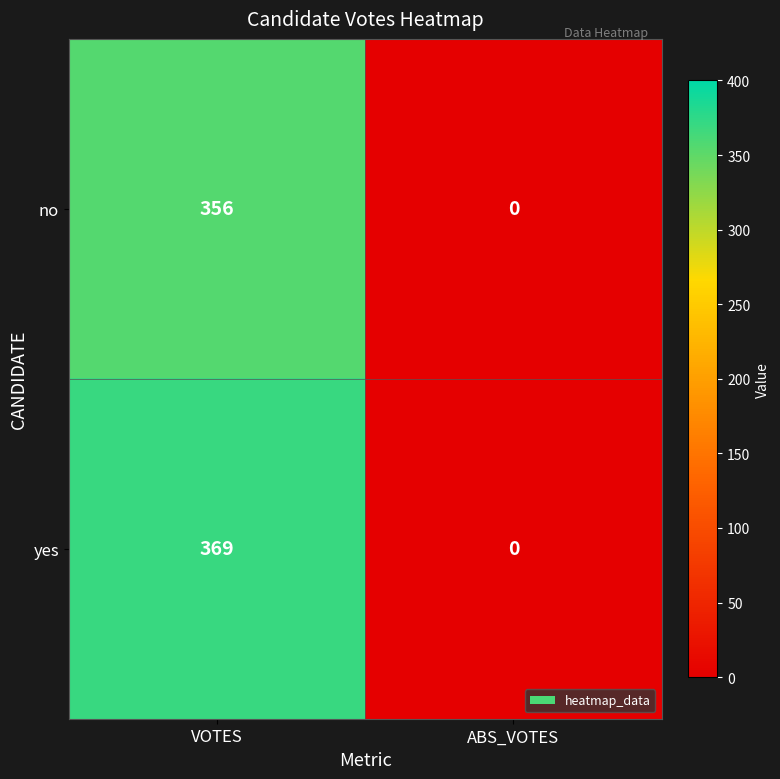

What is the sum of all no values?

356